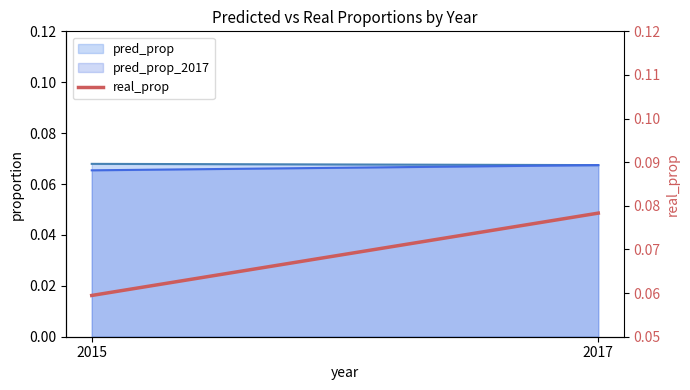

Rank the categories by value from highest to lowest.

2017, 2015